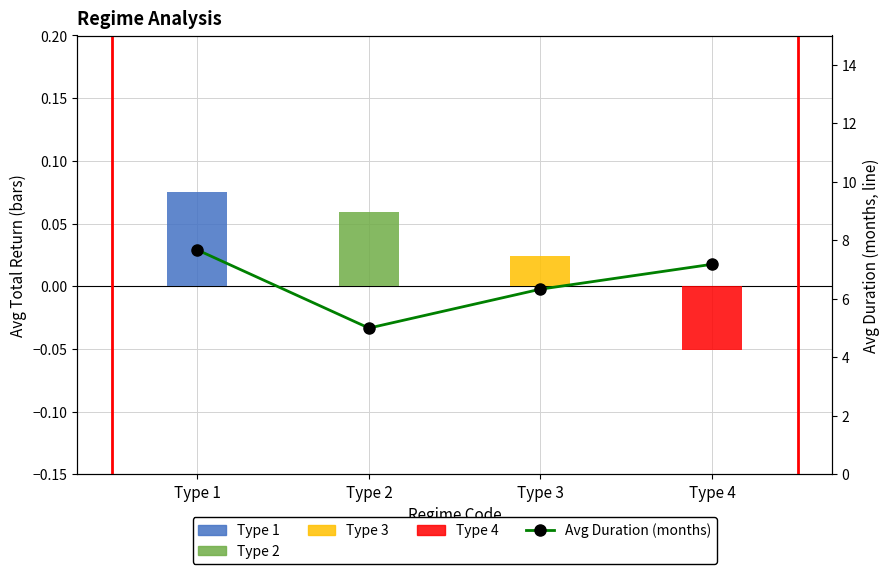

List the labels in order of value, largest first.

Type 1, Type 4, Type 3, Type 2